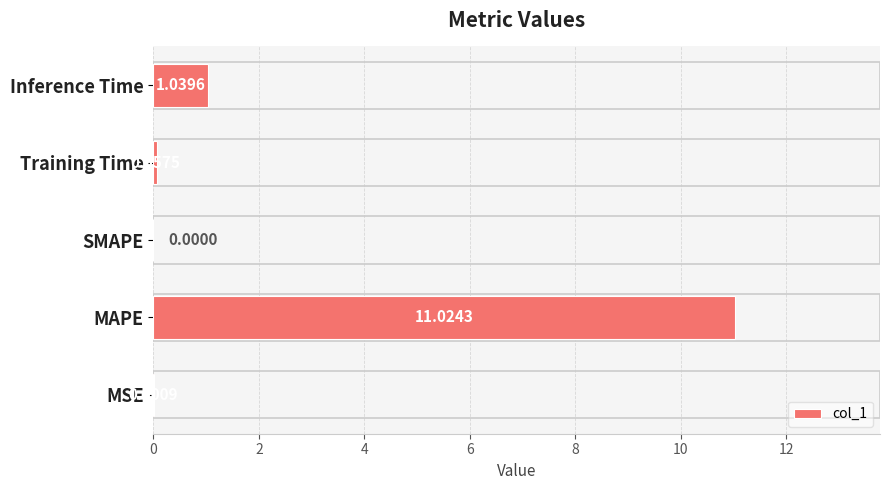

Which category has the highest value across all series?

MAPE